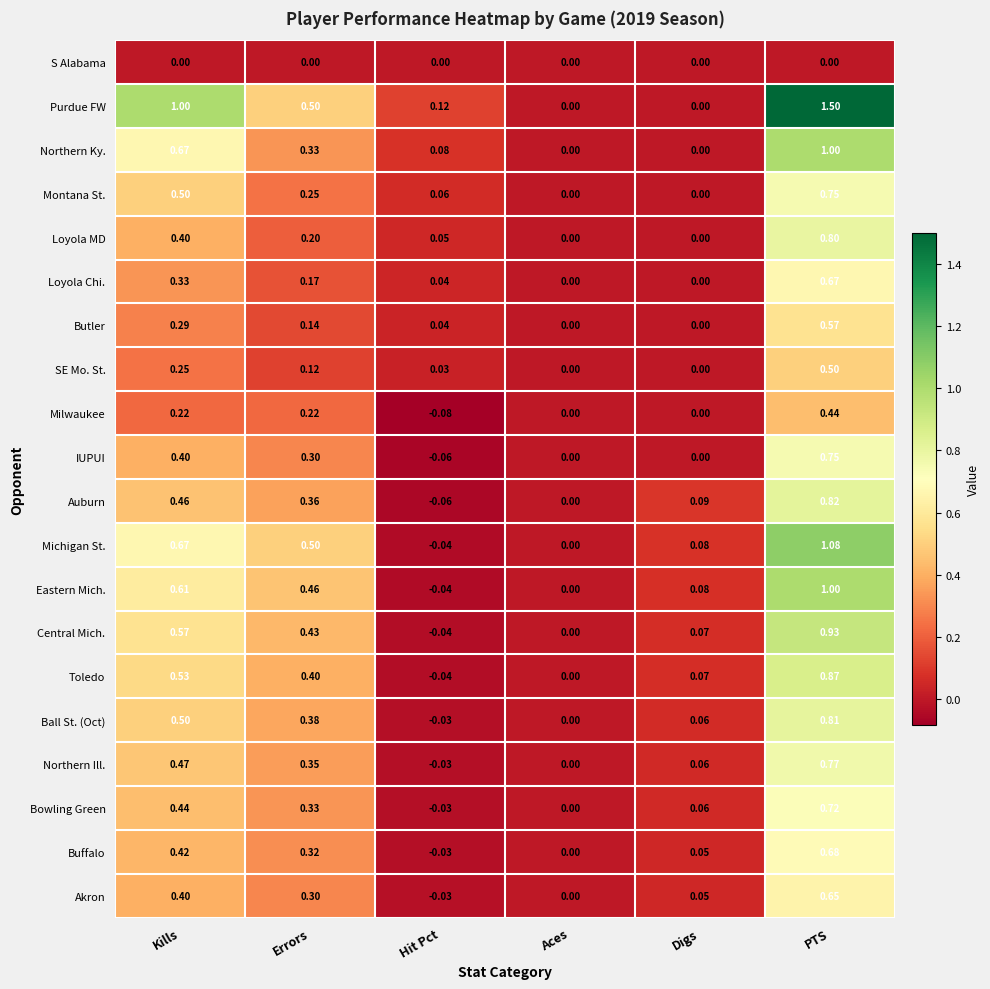

How many categories are shown in the chart?

6